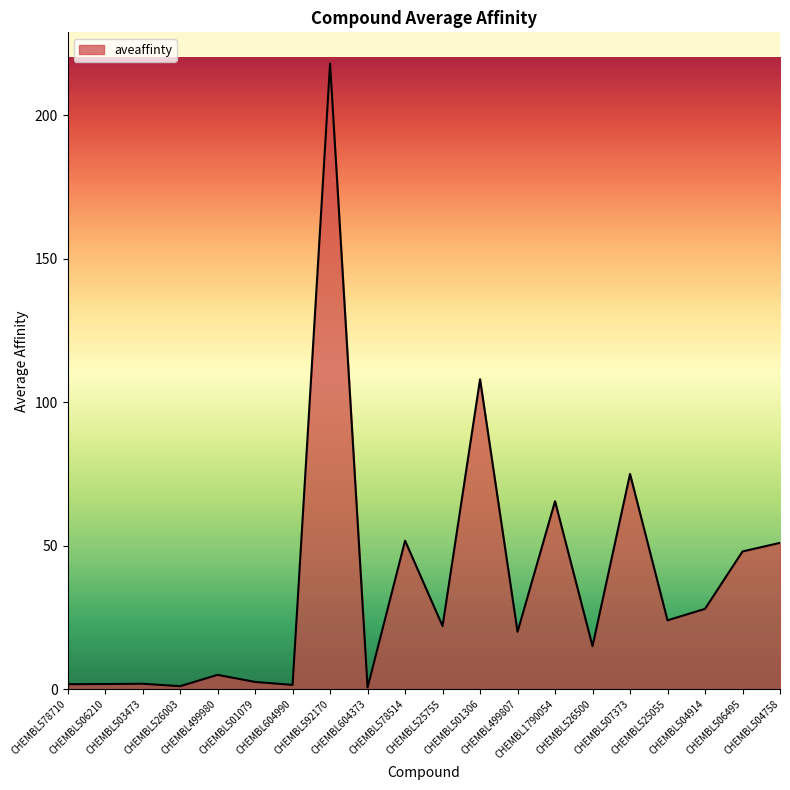

What is the maximum value shown in the chart?

218.0